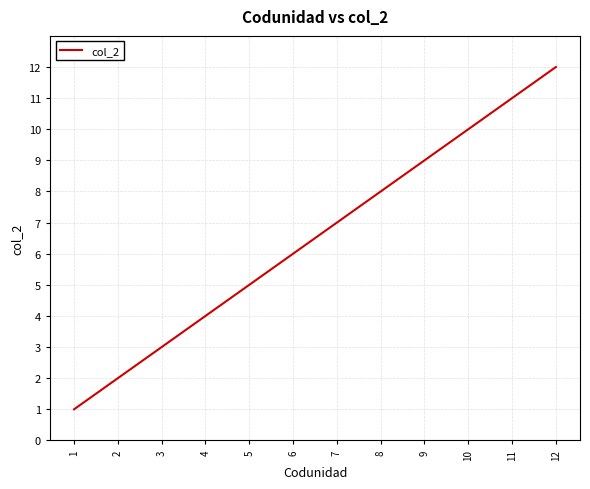

List the labels in order of value, smallest first.

1, 2, 3, 4, 5, 6, 7, 8, 9, 10, 11, 12